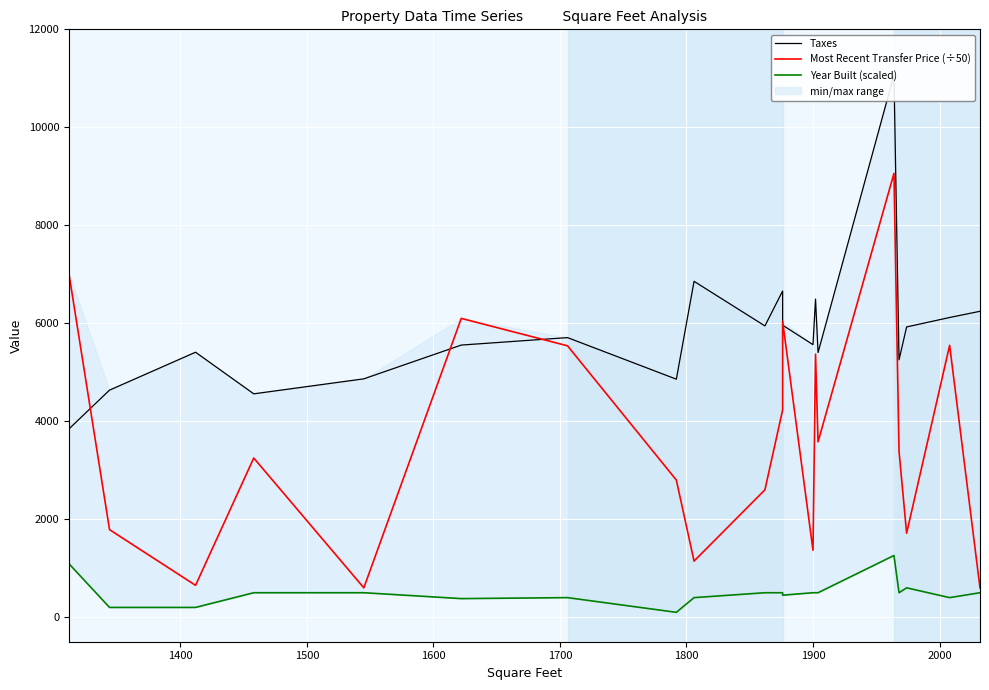

What is the sum of all Taxes values?

116931.1